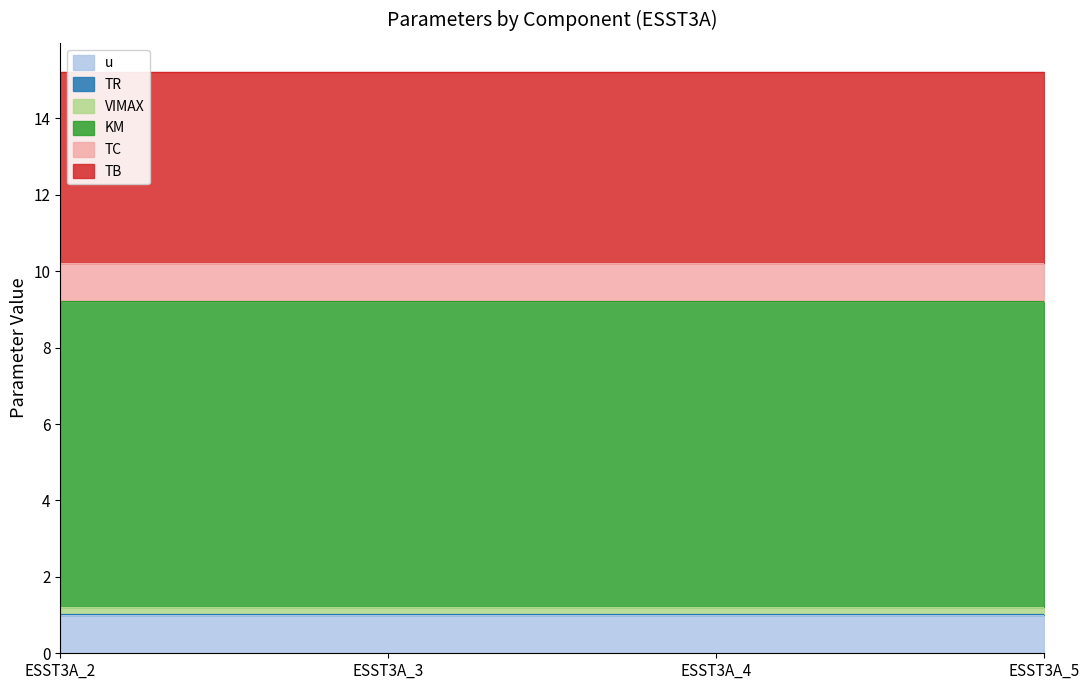

Between ESST3A_3 and ESST3A_2, which is larger?

ESST3A_3